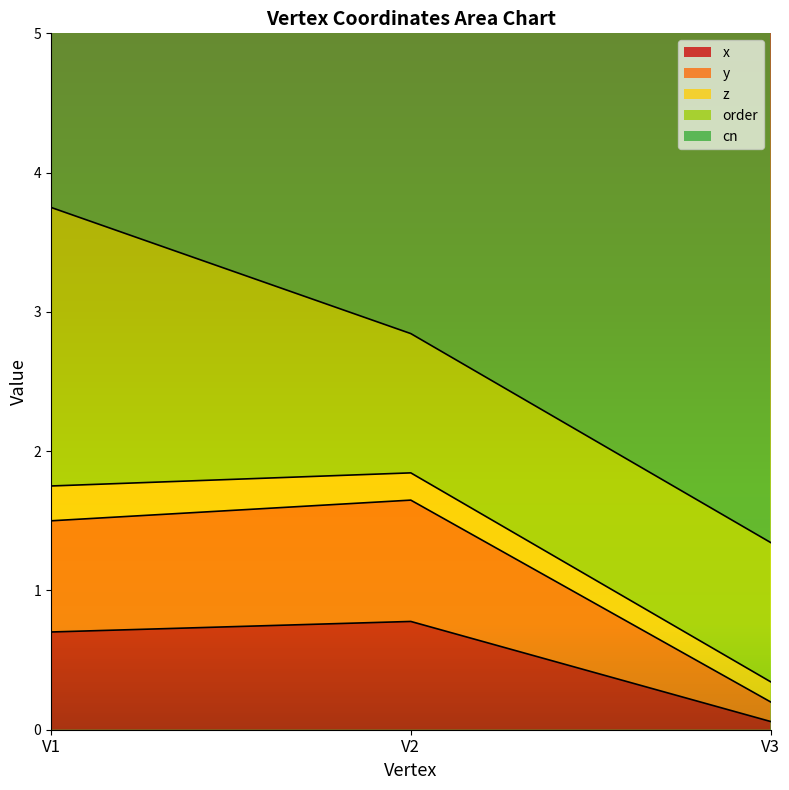

Count the number of categories in the chart.

3